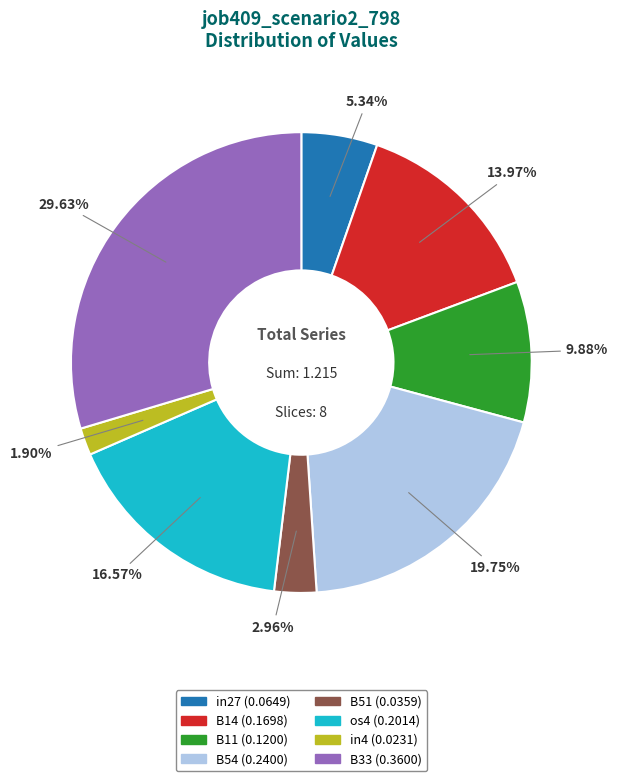

How many segments does this pie chart have?

8